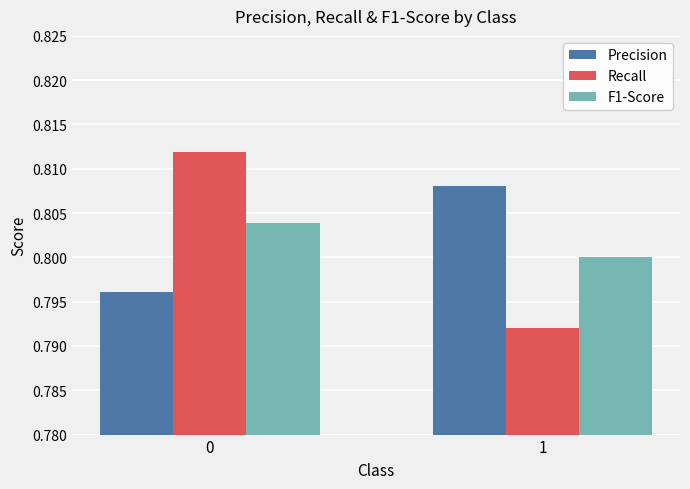

Between 0 and 1, which series saw the biggest shift?

Recall